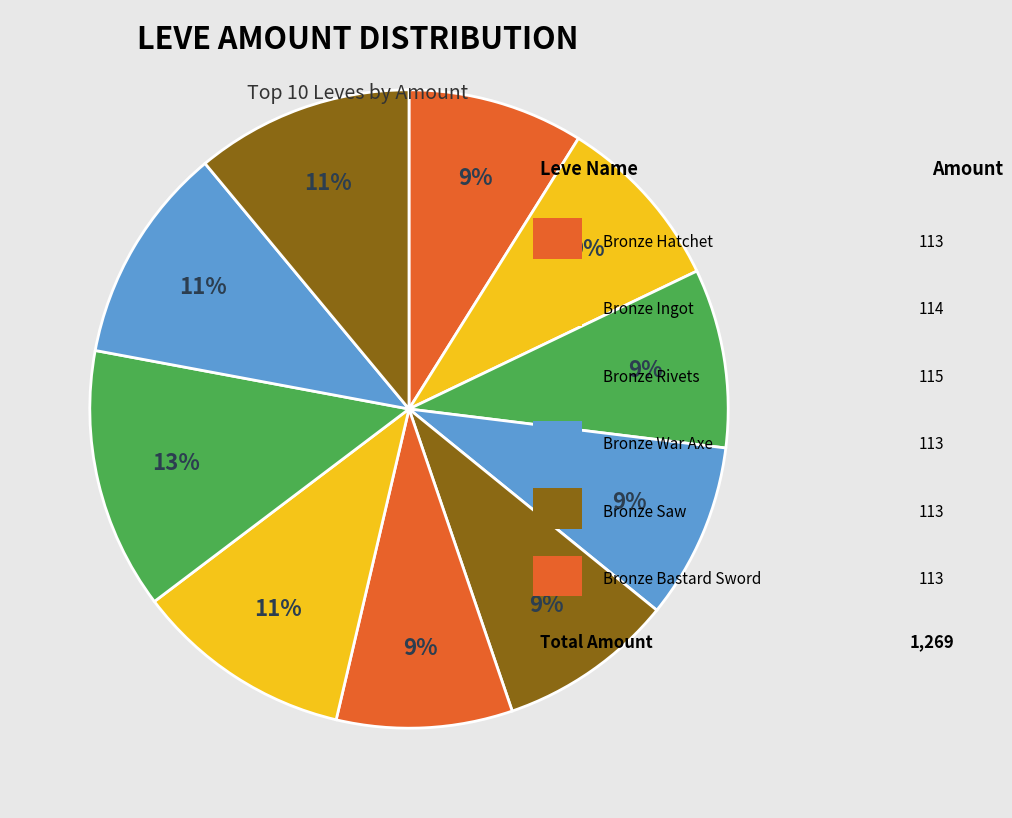

How many segments does this pie chart have?

10